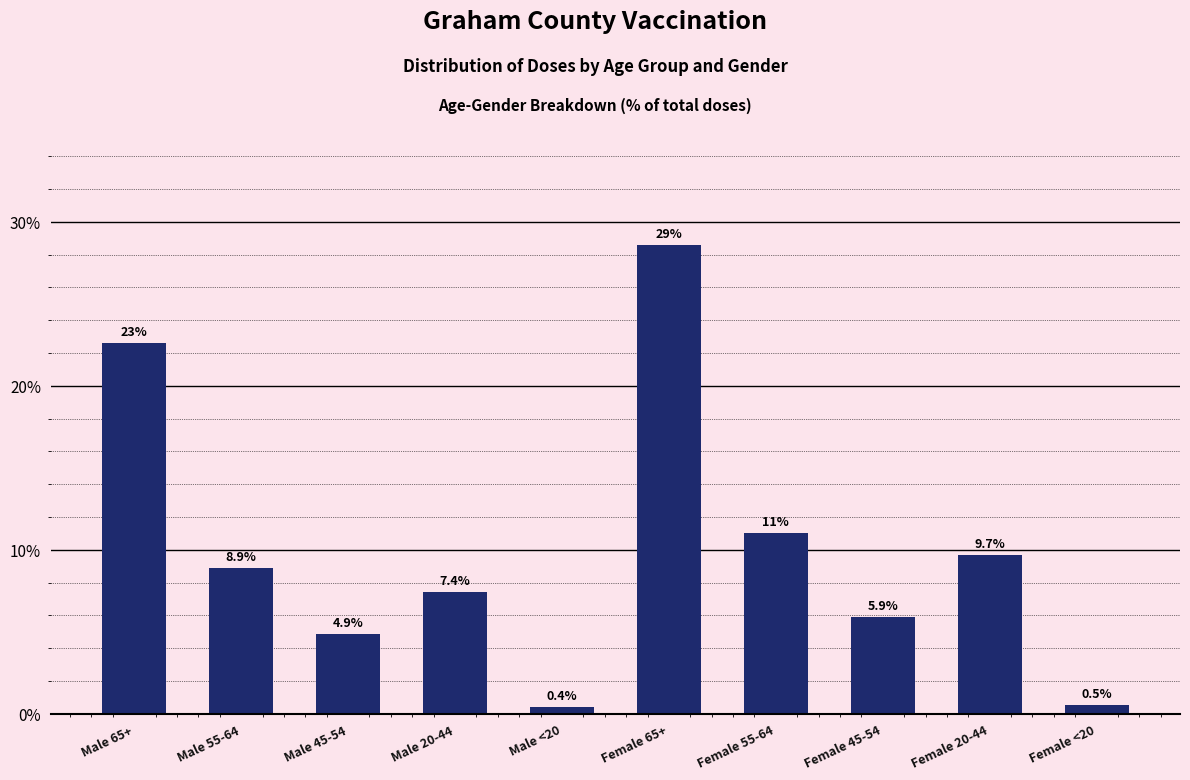

Reading right to left, list all the values displayed in this chart.

Female <20=0.5	Female 20-44=9.7	Female 45-54=5.9	Female 55-64=11.1	Female 65+=28.6	Male <20=0.4	Male 20-44=7.4	Male 45-54=4.9	Male 55-64=8.9	Male 65+=22.6